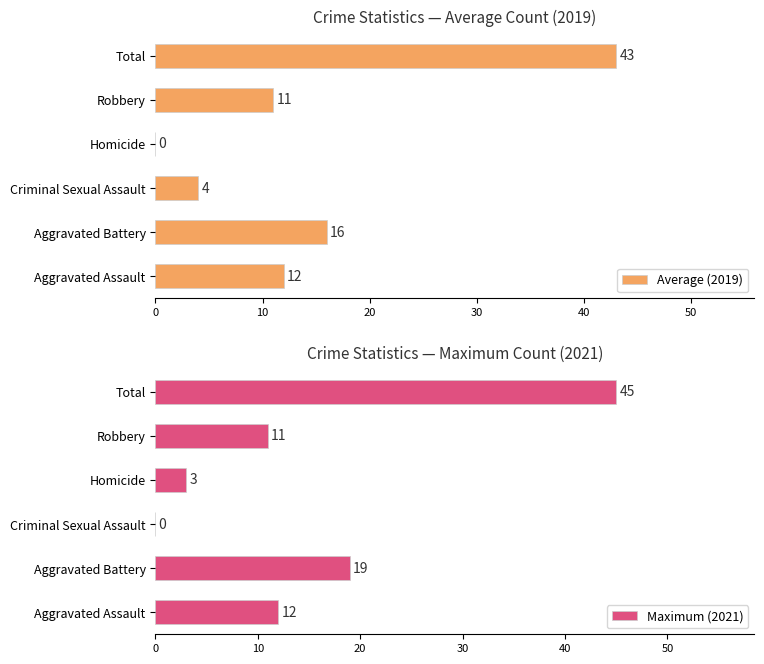

Is it true that Maximum (2021) equals 12 at Aggravated Assault?

True